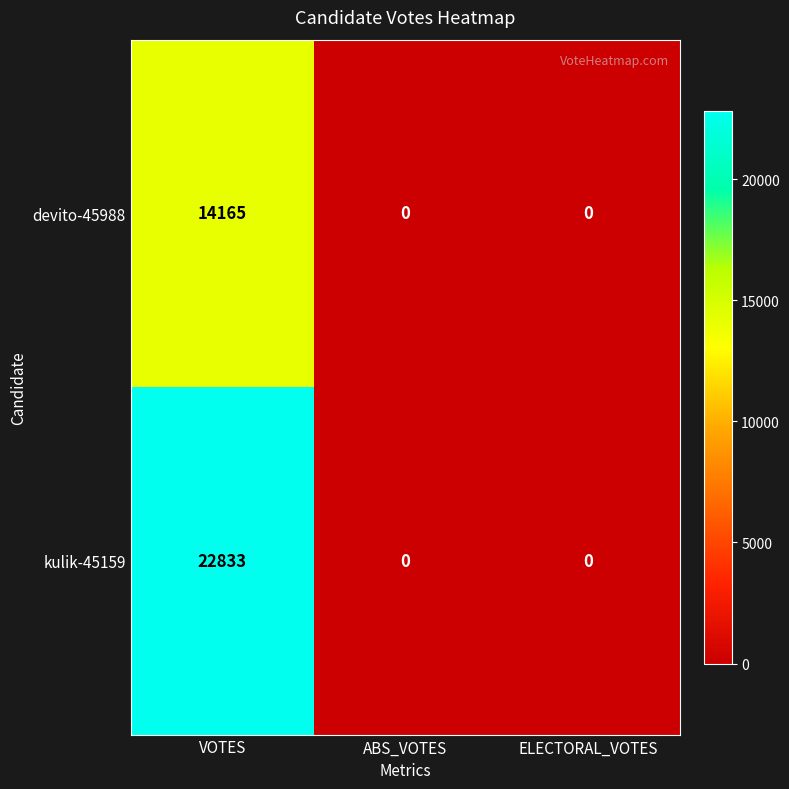

At which label does kulik-45159 reach its peak?

VOTES